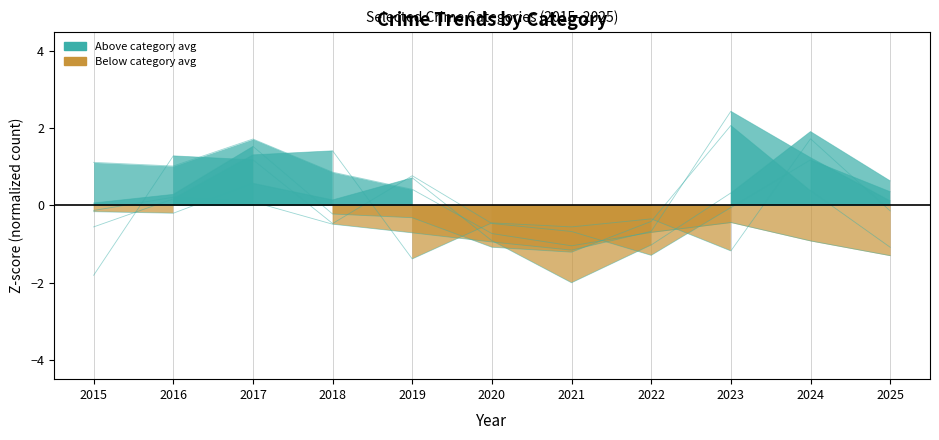

Reading left to right, what are all the values shown in this chart?

Aggravated Assault: -1.8	1.3	1.2	-0.5	0.8	-0.5	-0.7	-1.3	-0.1	1.2	0.4
Aggravated Battery: -0.6	0.2	1.3	1.4	-1.4	-0.5	-0.6	-0.3	-1.2	1.7	-0.1
Burglary: 1.1	1.0	1.7	0.9	0.4	-0.7	-1.0	-0.7	-0.4	-0.9	-1.3
Motor Vehicle Theft: -0.1	0.2	0.1	-0.5	-0.7	-0.9	-1.2	-0.7	2.4	1.2	0.1
Robbery: 0.1	0.3	1.5	-0.2	-0.3	-1.1	-1.2	-0.4	2.1	0.4	-1.1
Theft: -0.2	-0.2	0.6	0.1	0.7	-0.9	-2.0	-1.0	0.3	1.9	0.6